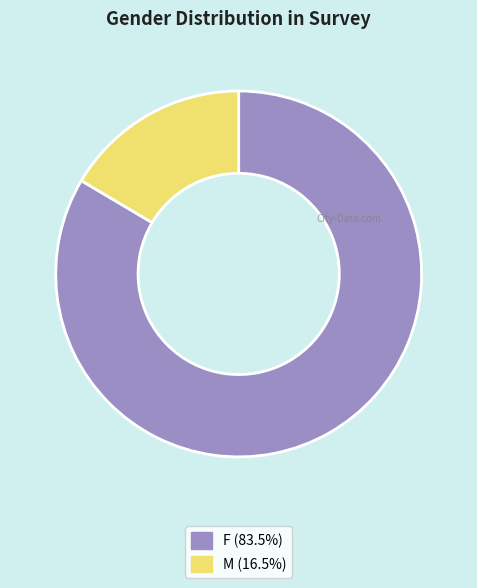

Which category has the biggest portion of the pie?

F